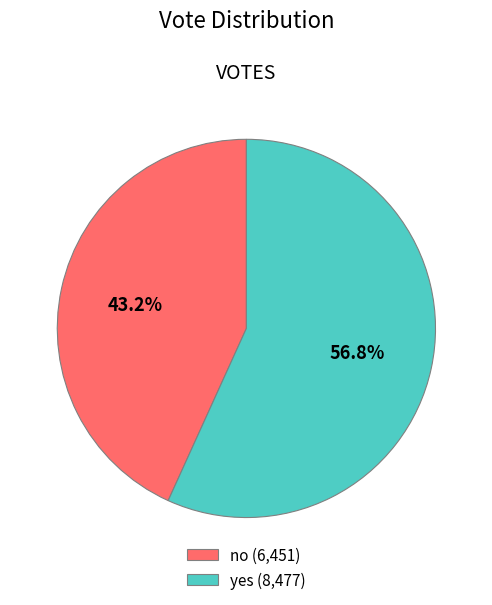

Do yes and no together represent more than half of the pie?

Yes